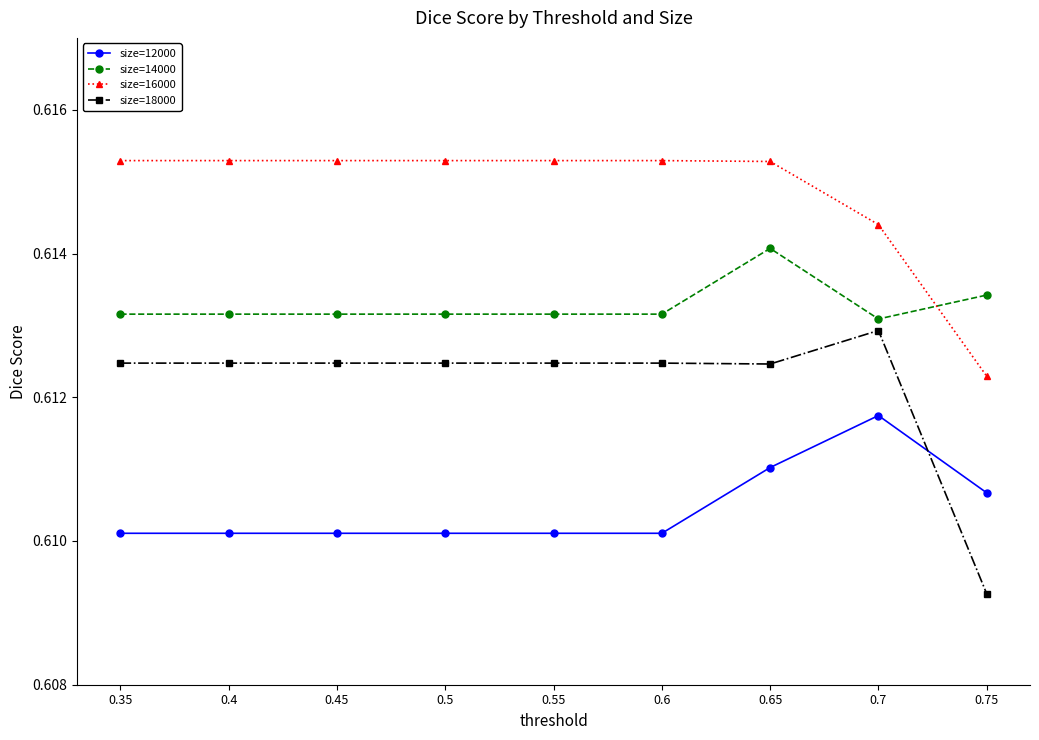

List the series in order of their peak value, lowest first.

size=12000, size=18000, size=14000, size=16000